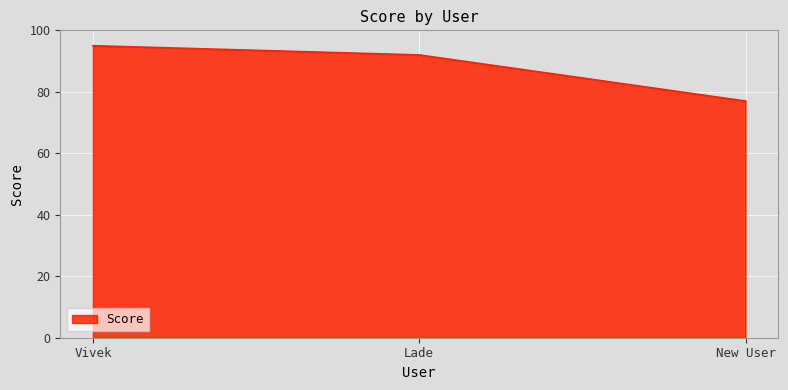

Does the chart display data point markers on the line(s)?

No